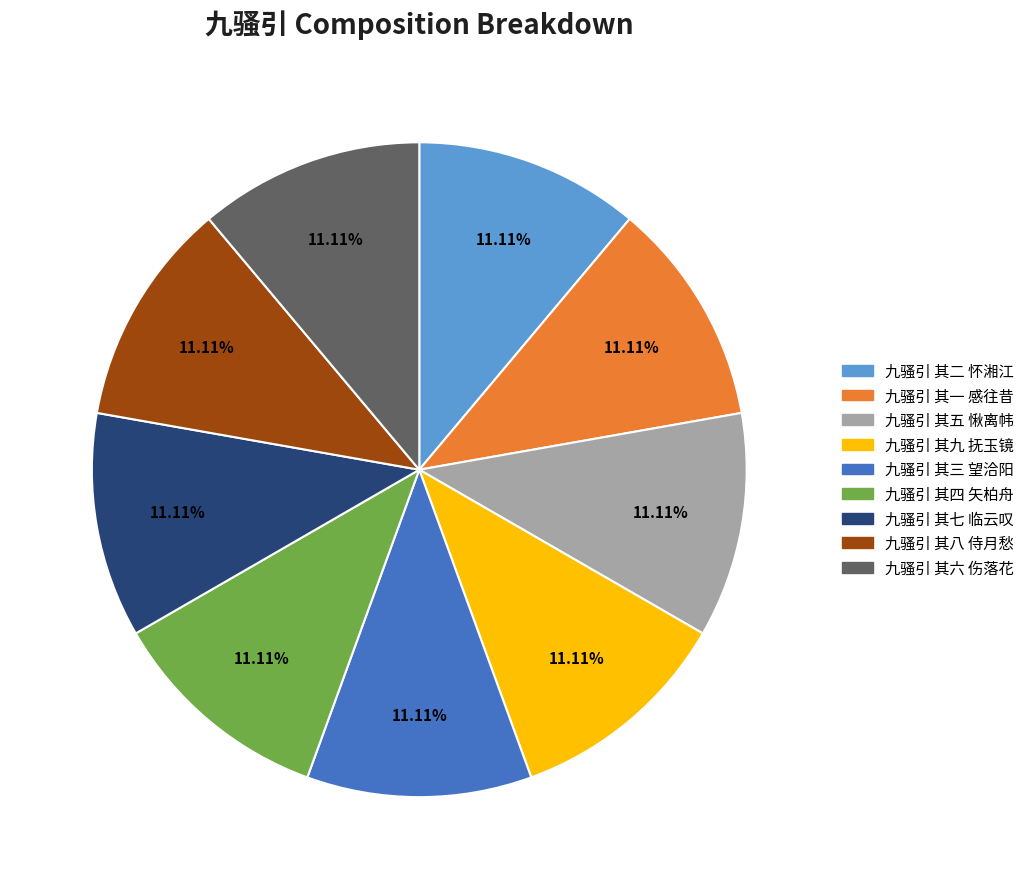

What percentage is NOT represented by 九骚引 其七 临云叹?

88.9%